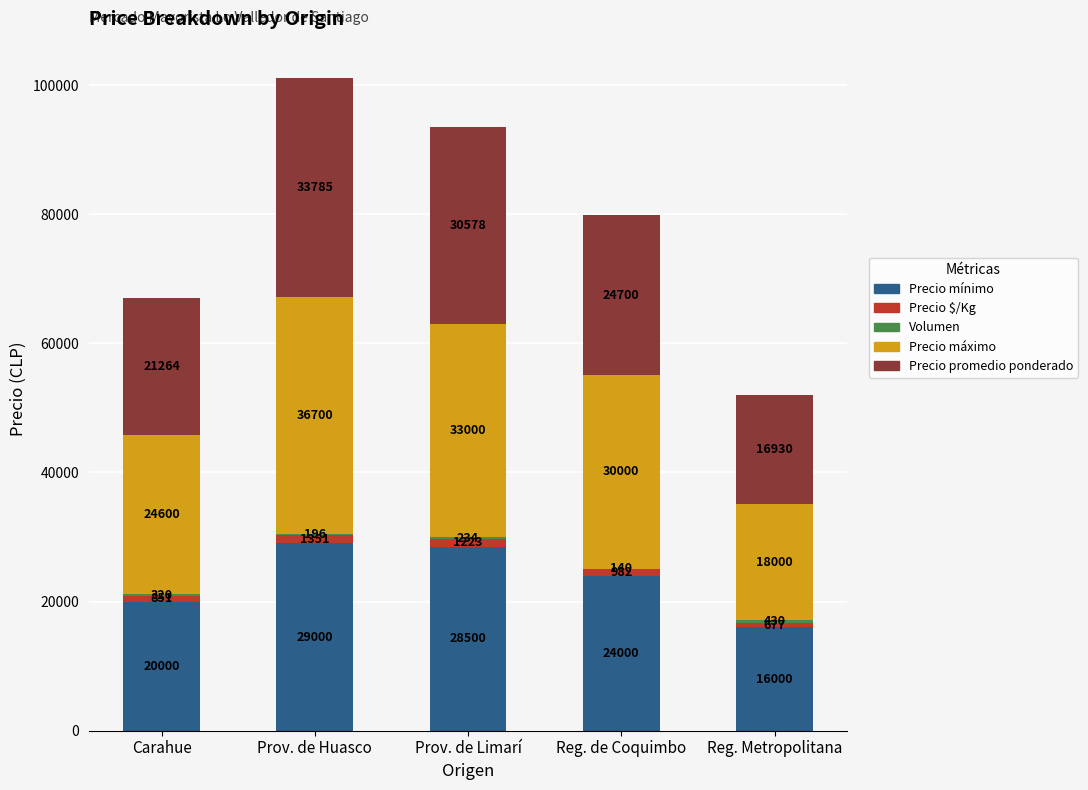

Where is Precio mínimo nearest to the value 22500?

Reg. de Coquimbo